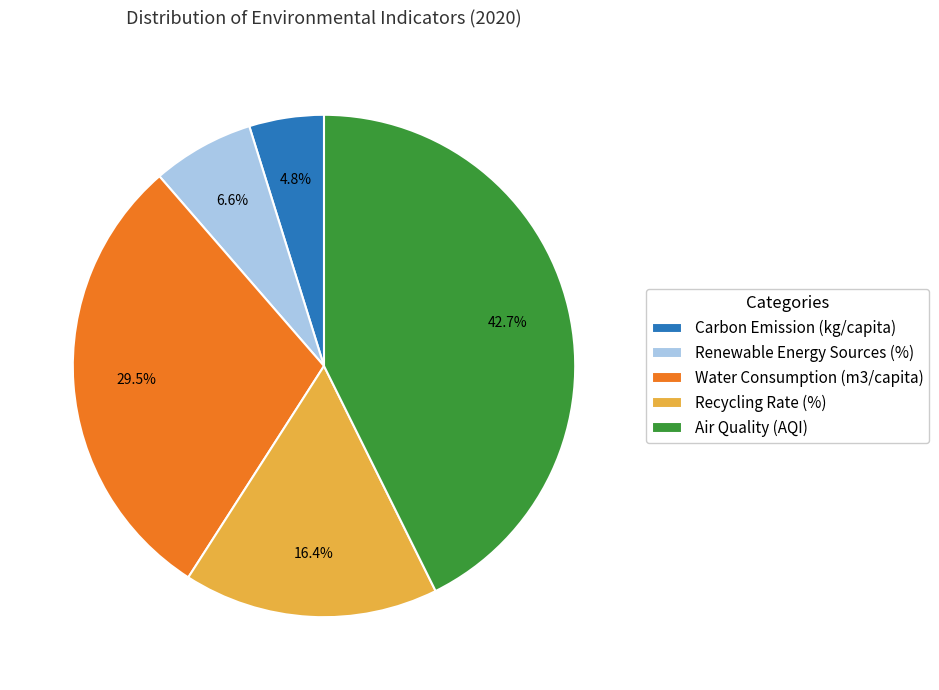

To the nearest percent, what is the difference between the Renewable Energy Sources (%) and Recycling Rate (%) slice percentages?

10%